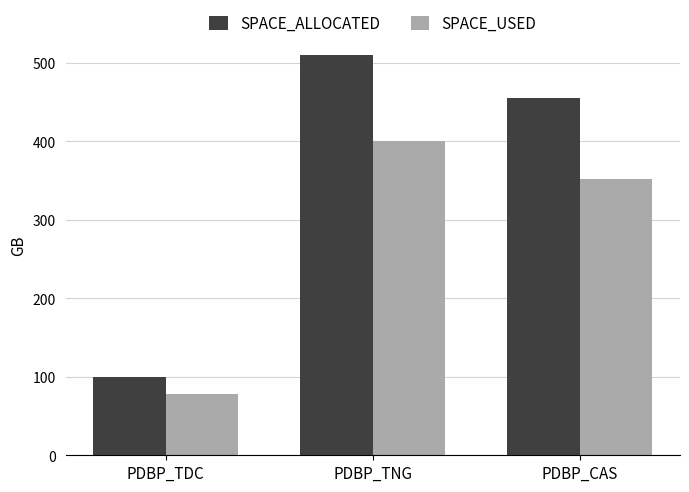

Rank the categories by SPACE_ALLOCATED value from highest to lowest.

PDBP_TNG, PDBP_CAS, PDBP_TDC